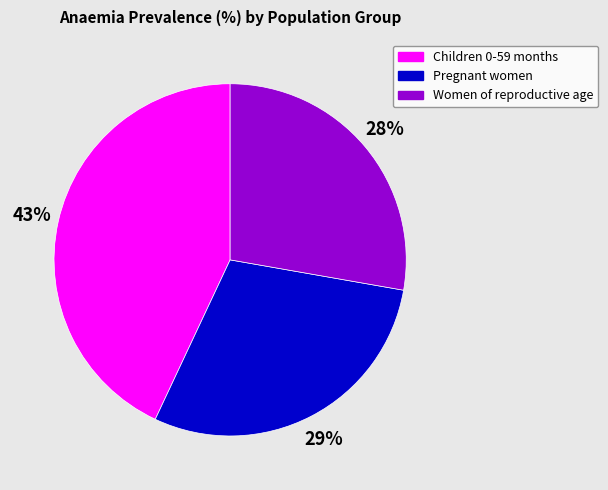

Is Women of reproductive age the majority of the pie?

No